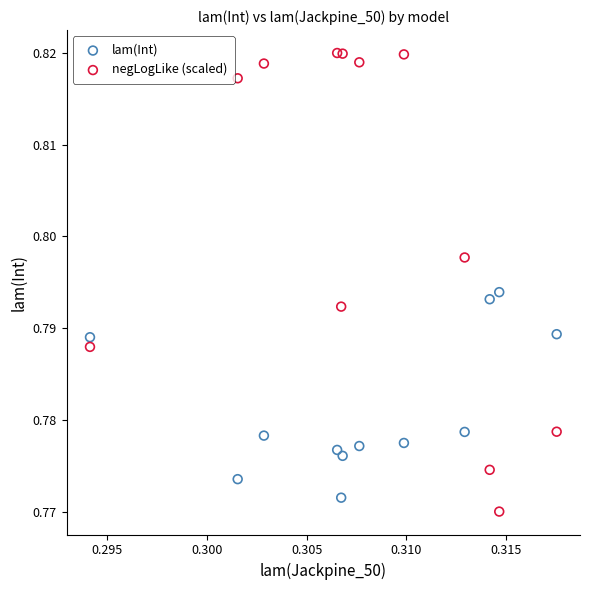

Which series reaches the maximum Y coordinate?

negLogLike (scaled)